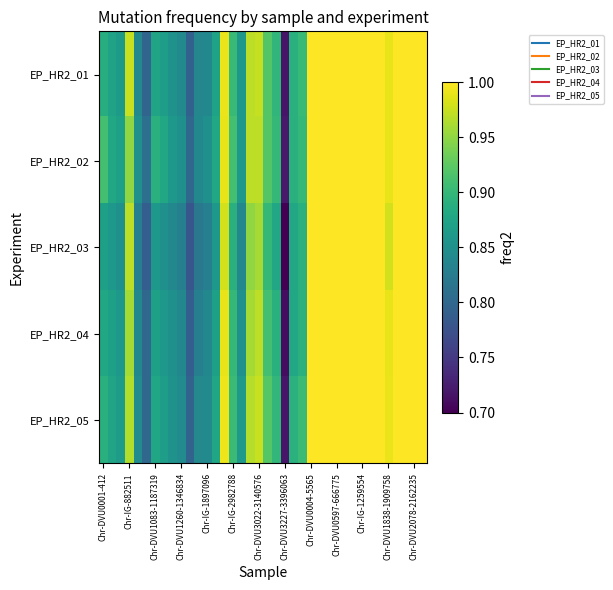

Reading right to left, extract all data points from this chart.

EP_HR2_01: 1.0	1.0	1.0	1.0	1.0	1.0	1.0	1.0	1.0	1.0	1.0	1.0	1.0	1.0	0.9	0.9	0.7	0.9	0.9	1.0	1.0	0.9	0.9	1.0	0.9	0.8	0.8	0.8	0.8	0.9	0.9	0.9	0.8	0.8	1.0	0.9	0.9	0.9
EP_HR2_02: 1.0	1.0	1.0	1.0	1.0	1.0	1.0	1.0	1.0	1.0	1.0	1.0	1.0	1.0	0.9	0.9	0.7	0.9	0.9	1.0	1.0	0.9	0.9	1.0	0.9	0.8	0.8	0.8	0.8	0.9	0.9	0.9	0.8	0.8	0.9	0.9	0.9	0.9
EP_HR2_03: 1.0	1.0	1.0	1.0	1.0	1.0	1.0	1.0	1.0	1.0	1.0	1.0	1.0	1.0	0.9	0.9	0.7	0.9	0.9	1.0	0.9	0.8	0.9	1.0	0.9	0.8	0.8	0.8	0.8	0.8	0.8	0.9	0.8	0.8	1.0	0.8	0.9	0.9
EP_HR2_04: 1.0	1.0	1.0	1.0	1.0	1.0	1.0	1.0	1.0	1.0	1.0	1.0	1.0	1.0	0.9	0.9	0.7	0.9	0.9	1.0	1.0	0.8	0.9	1.0	0.9	0.8	0.8	0.8	0.8	0.8	0.9	0.9	0.8	0.8	1.0	0.9	0.9	0.9
EP_HR2_05: 1.0	1.0	1.0	1.0	1.0	1.0	1.0	1.0	1.0	1.0	1.0	1.0	1.0	1.0	0.9	0.9	0.7	0.9	0.9	1.0	1.0	0.9	0.9	1.0	0.9	0.8	0.8	0.8	0.8	0.9	0.9	0.9	0.8	0.8	1.0	0.9	0.9	0.9